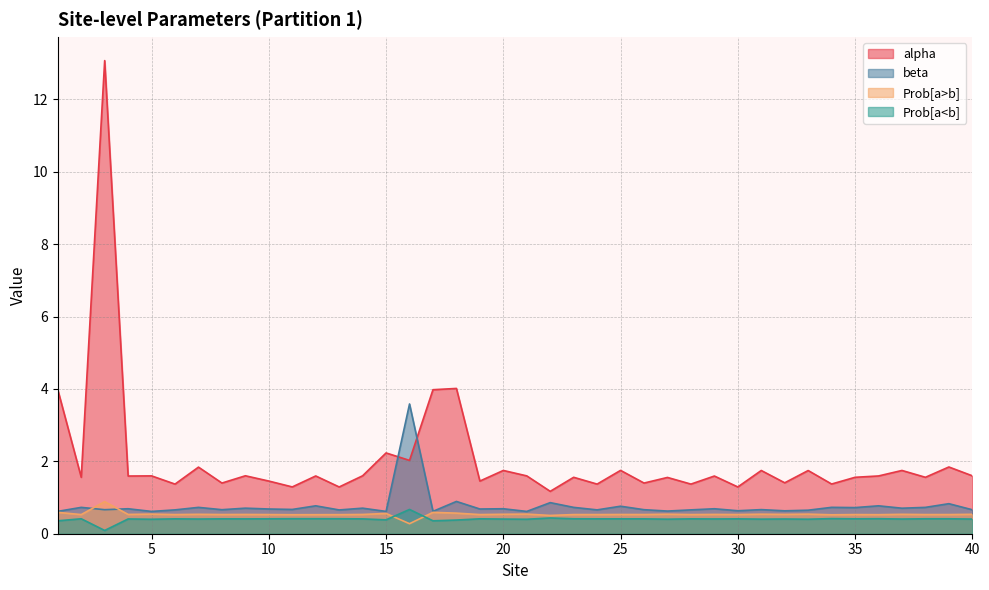

Reading right to left, list all the values displayed in this chart.

alpha: 40=1.6	39=1.8	38=1.6	37=1.7	36=1.6	35=1.6	34=1.4	33=1.7	32=1.4	31=1.7	30=1.3	29=1.6	28=1.4	27=1.6	26=1.4	25=1.8	24=1.4	23=1.6	22=1.2	21=1.6	20=1.7	19=1.5	18=4.0	17=4.0	16=2.0	15=2.2	14=1.6	13=1.3	12=1.6	11=1.3	10=1.5	9=1.6	8=1.4	7=1.8	6=1.4	5=1.6	4=1.6	3=13.1	2=1.6	1=4.0
beta: 40=0.7	39=0.8	38=0.7	37=0.7	36=0.8	35=0.7	34=0.7	33=0.7	32=0.6	31=0.7	30=0.6	29=0.7	28=0.7	27=0.6	26=0.7	25=0.8	24=0.7	23=0.7	22=0.9	21=0.6	20=0.7	19=0.7	18=0.9	17=0.6	16=3.6	15=0.6	14=0.7	13=0.7	12=0.8	11=0.7	10=0.7	9=0.7	8=0.7	7=0.7	6=0.7	5=0.6	4=0.7	3=0.7	2=0.7	1=0.6
Prob[a>b]: 40=0.5	39=0.5	38=0.5	37=0.5	36=0.5	35=0.5	34=0.5	33=0.5	32=0.5	31=0.5	30=0.5	29=0.5	28=0.5	27=0.5	26=0.5	25=0.5	24=0.5	23=0.5	22=0.5	21=0.5	20=0.5	19=0.5	18=0.6	17=0.6	16=0.3	15=0.6	14=0.5	13=0.5	12=0.5	11=0.5	10=0.5	9=0.5	8=0.5	7=0.5	6=0.5	5=0.5	4=0.5	3=0.9	2=0.5	1=0.6
Prob[a<b]: 40=0.4	39=0.4	38=0.4	37=0.4	36=0.4	35=0.4	34=0.4	33=0.4	32=0.4	31=0.4	30=0.4	29=0.4	28=0.4	27=0.4	26=0.4	25=0.4	24=0.4	23=0.4	22=0.4	21=0.4	20=0.4	19=0.4	18=0.4	17=0.4	16=0.7	15=0.4	14=0.4	13=0.4	12=0.4	11=0.4	10=0.4	9=0.4	8=0.4	7=0.4	6=0.4	5=0.4	4=0.4	3=0.1	2=0.4	1=0.4